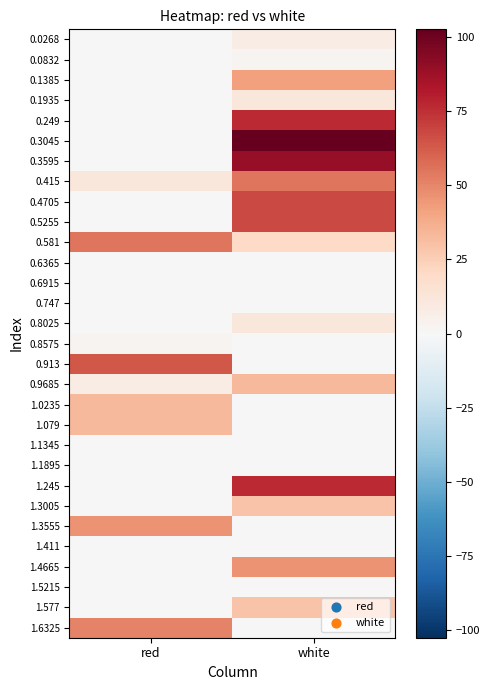

At which category is the sum across all series the highest?

white